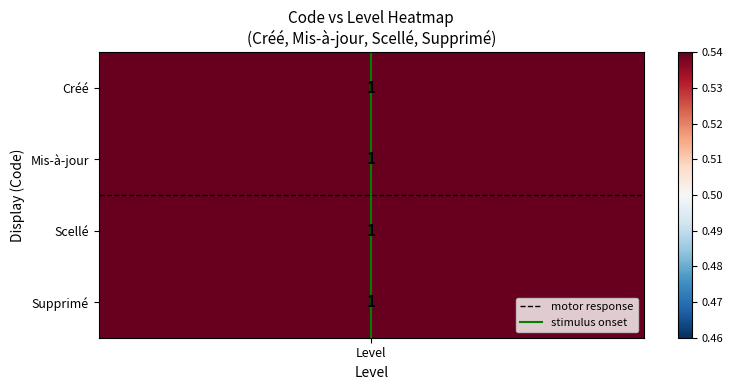

Which series has the widest spread of values?

stimulus onset